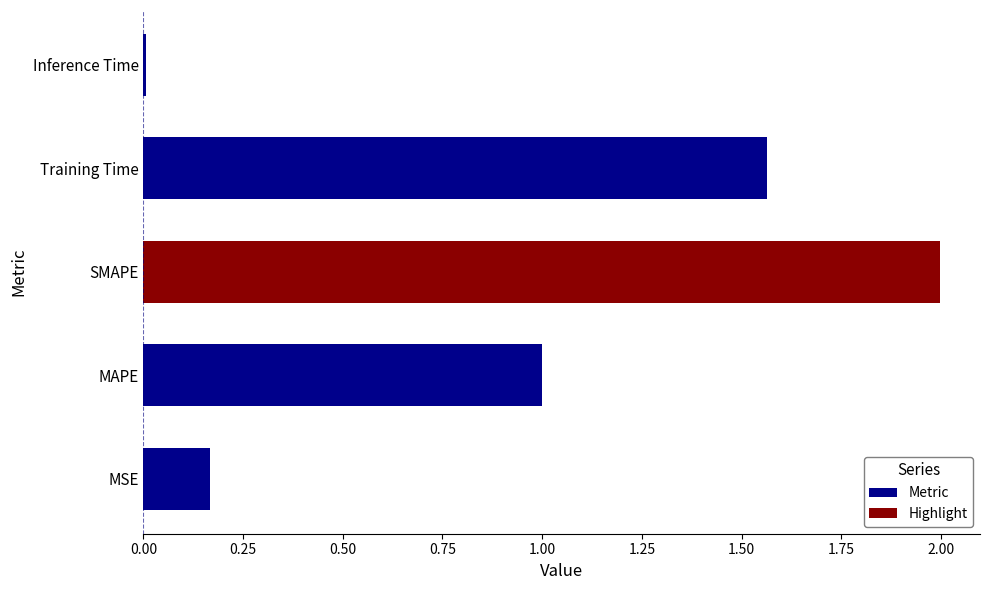

What is the average value?

0.9